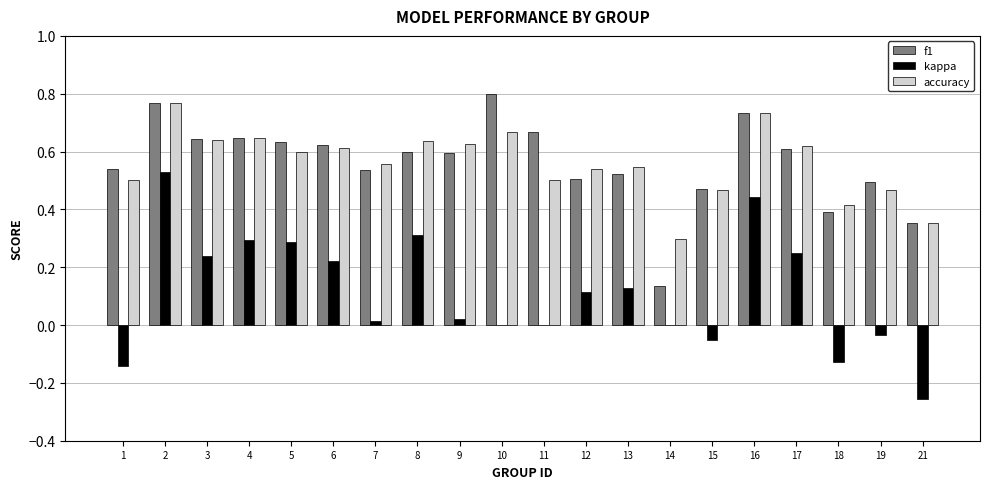

Is the value of kappa at 6 greater than the value of f1 at 18?

No